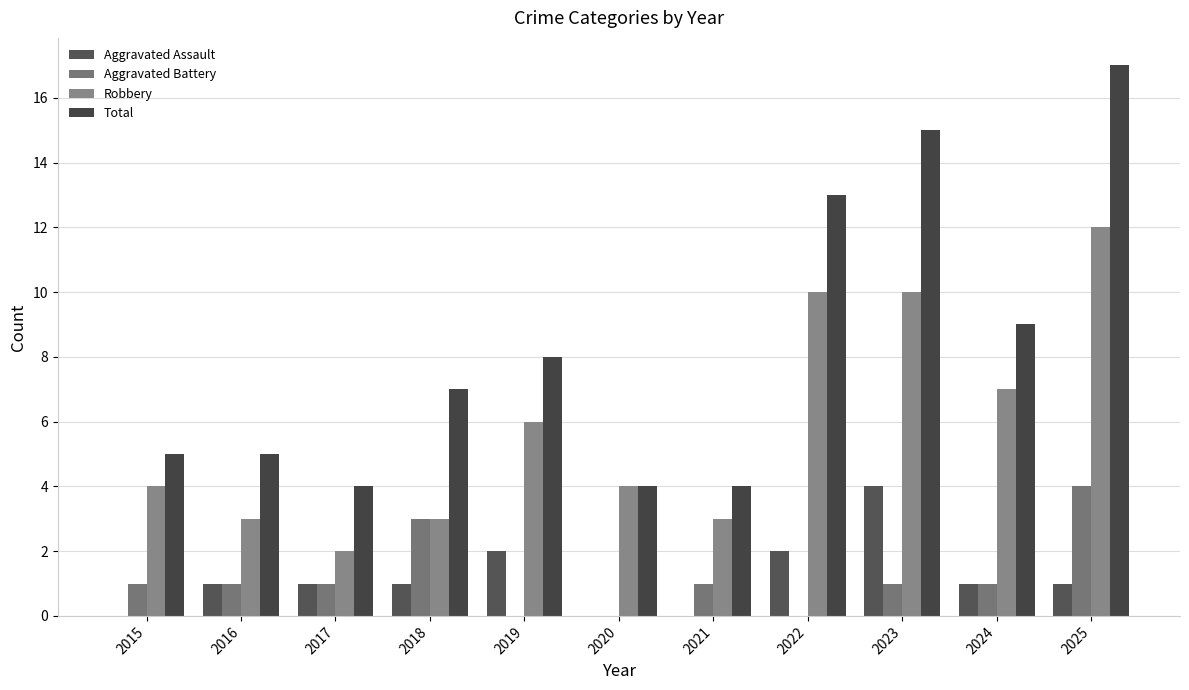

At which category does the chart reach its minimum across all series?

2015